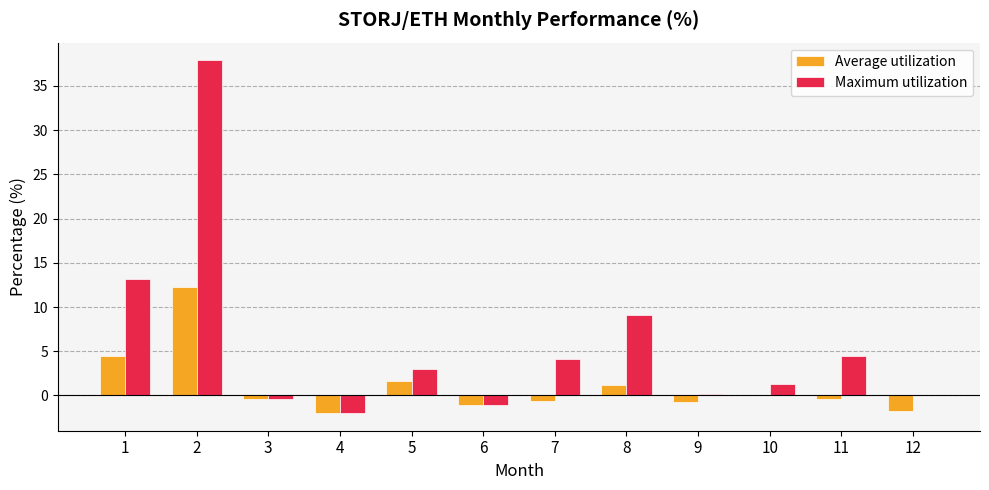

The Maximum utilization series shows 15.9 at 8. True or false?

False